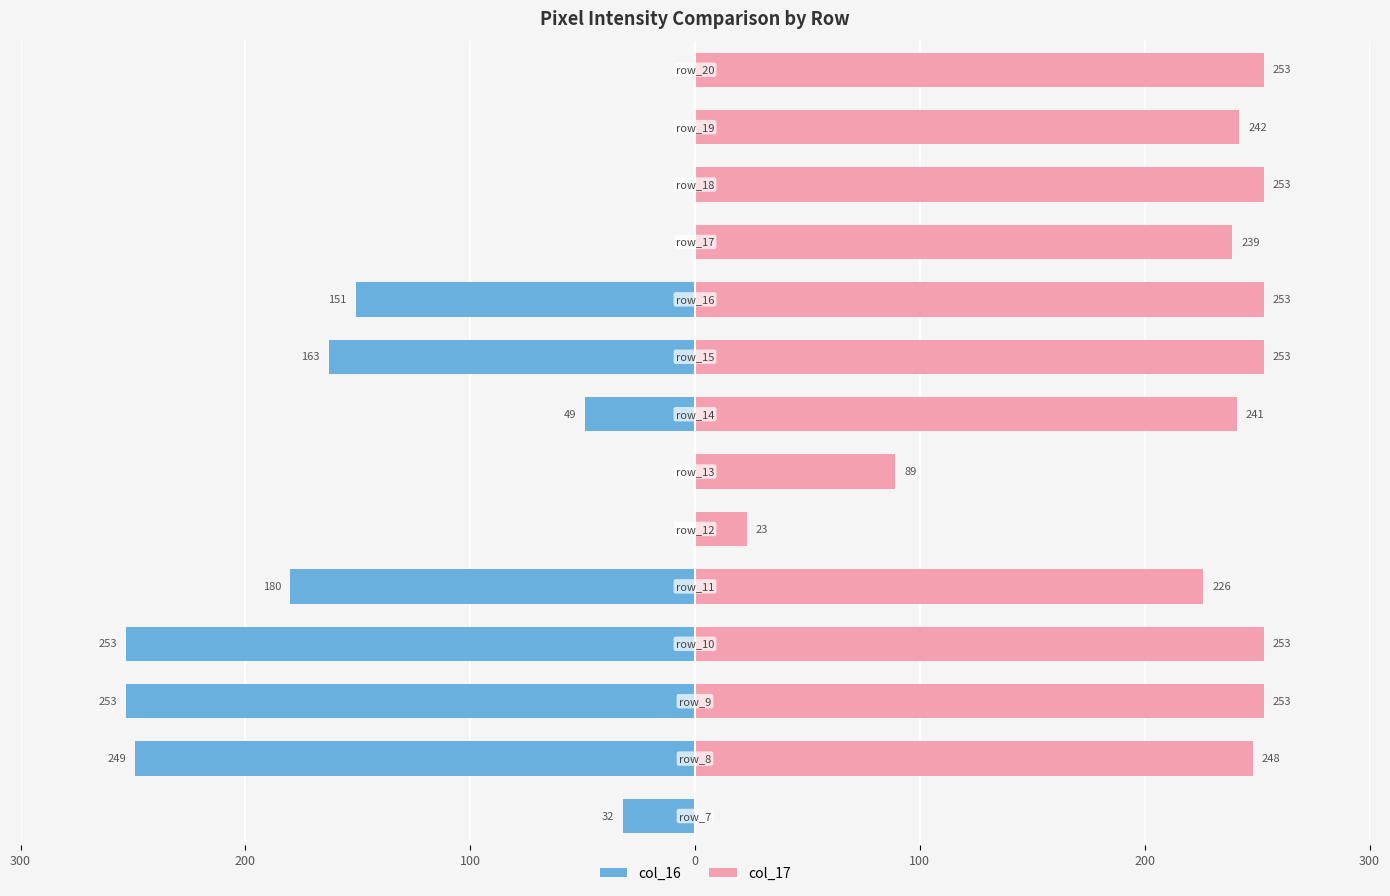

What are all the series names shown in the legend?

col_16, col_17